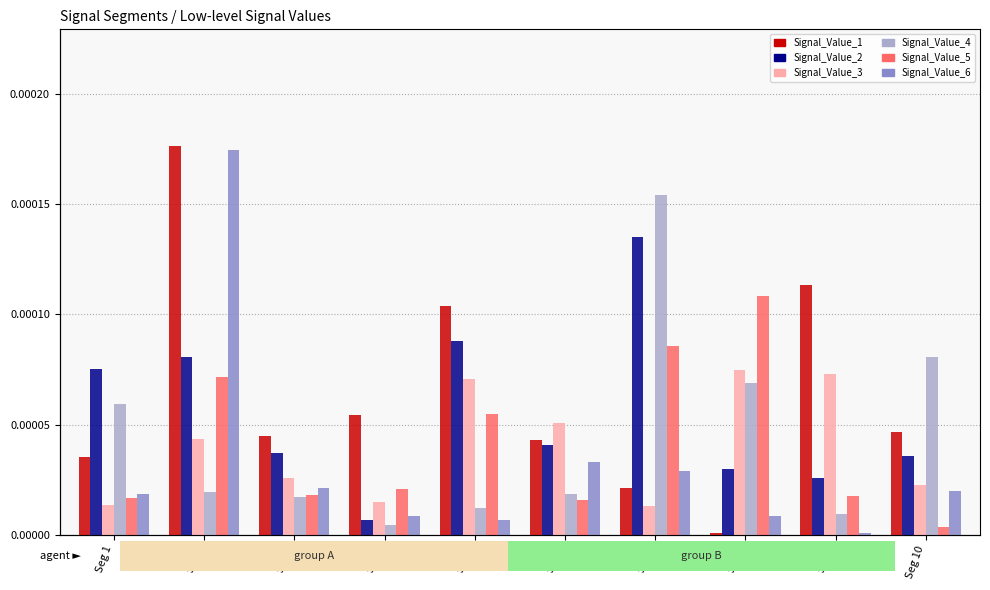

Which category has the lowest value in the Signal_Value_5 series?

Seg 10